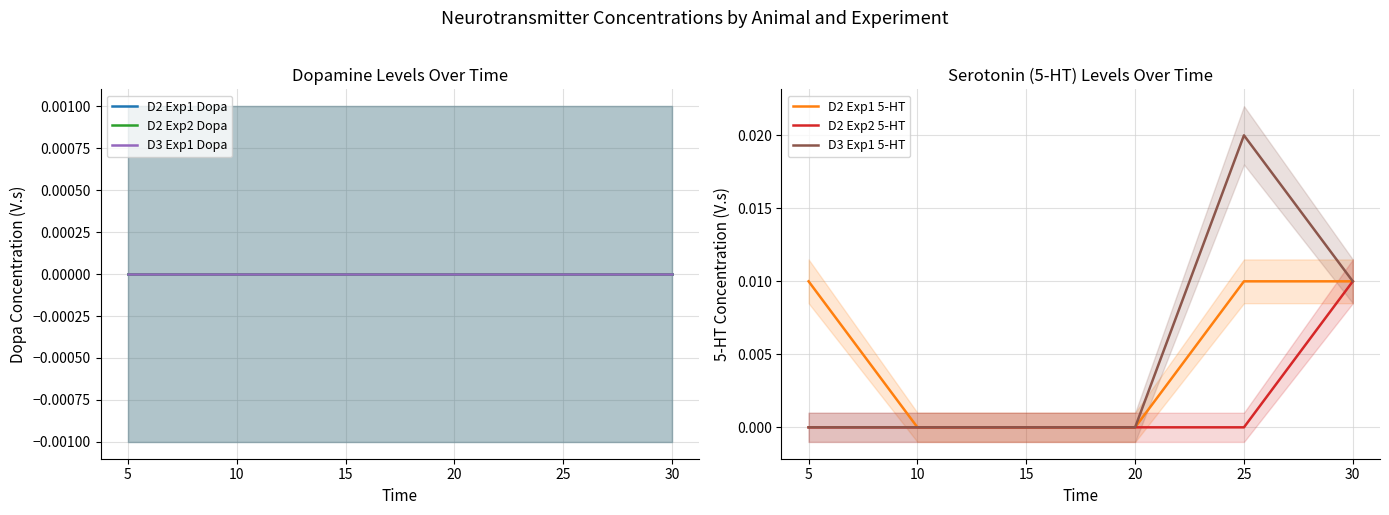

Between 5 and 10, which series saw the biggest shift?

D2 Exp1 5-HT